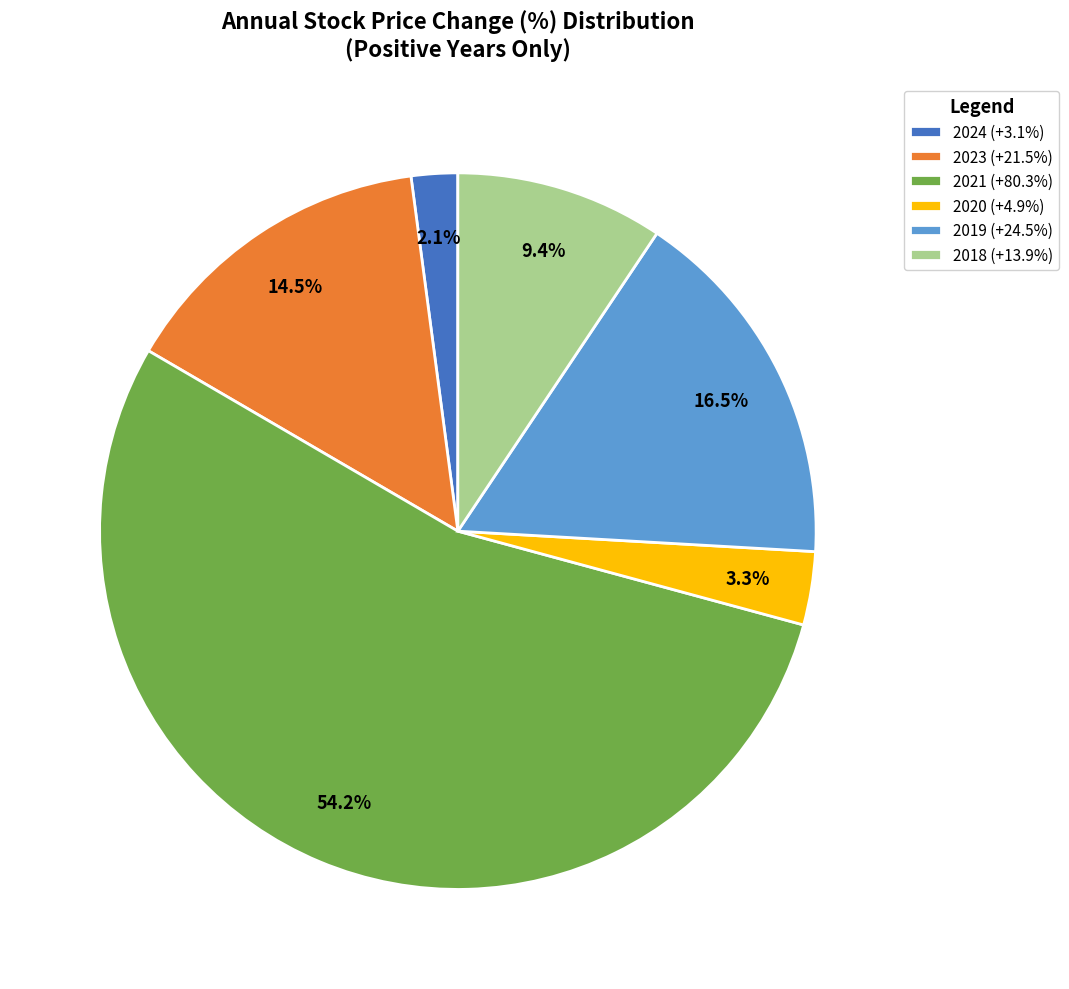

How many segments does this pie chart have?

6